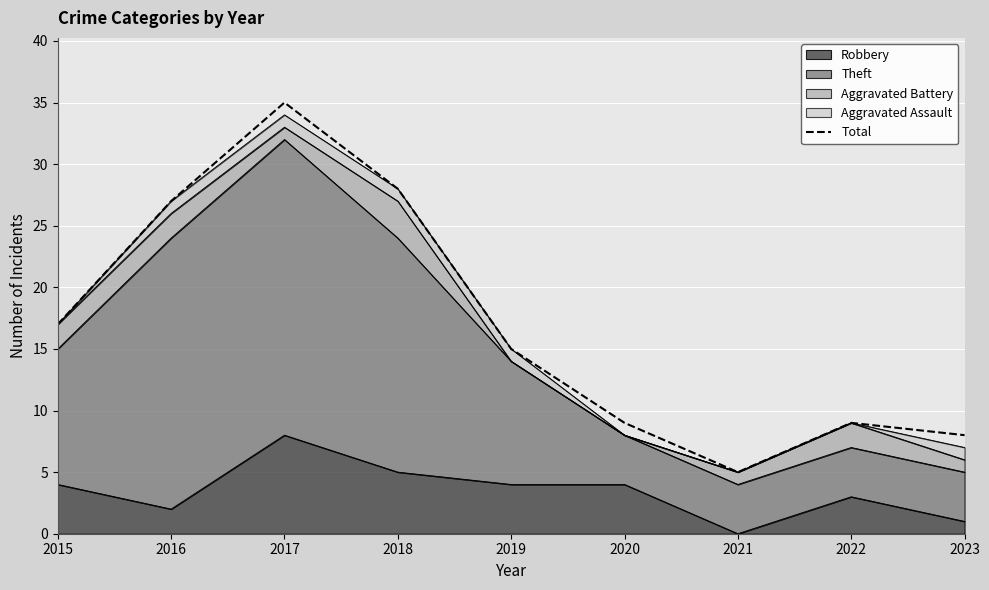

How many lines are shown in the chart?

1